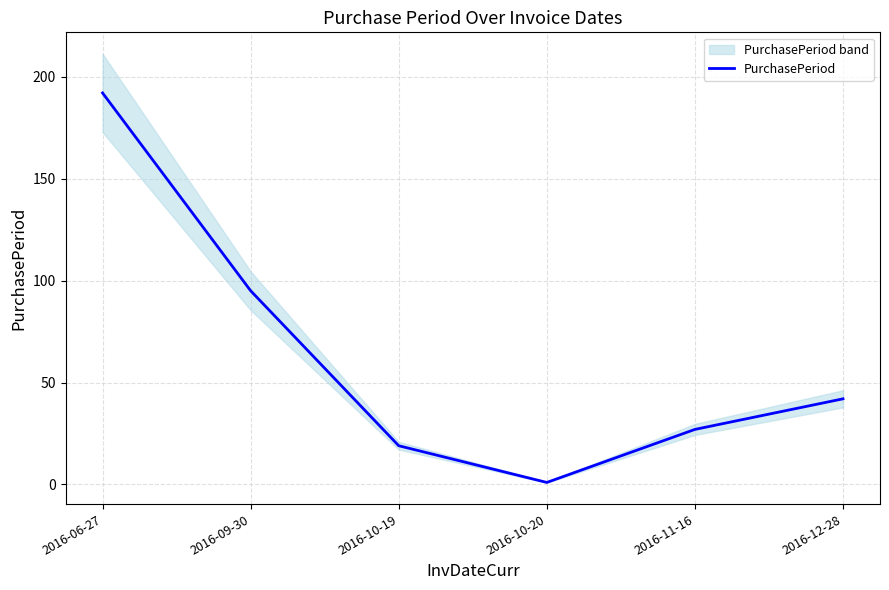

Is this an area chart (filled region under the line)?

No